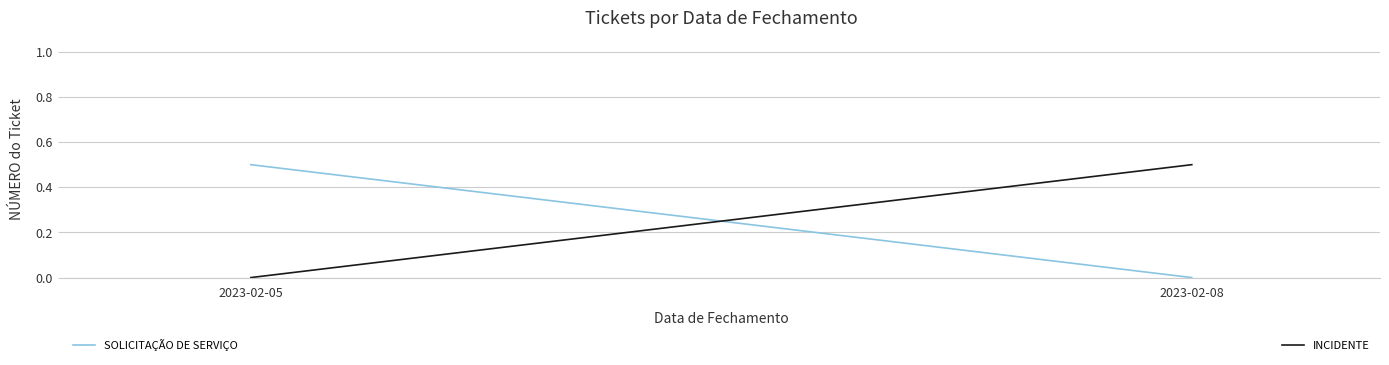

Which has a higher value, 2023-02-05 or 2023-02-08?

2023-02-05